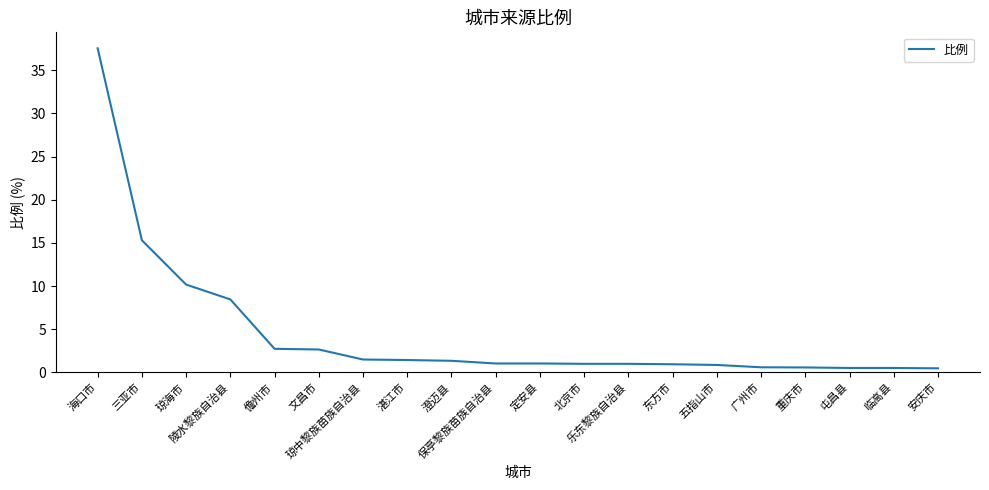

What is the greatest value displayed?

37.5